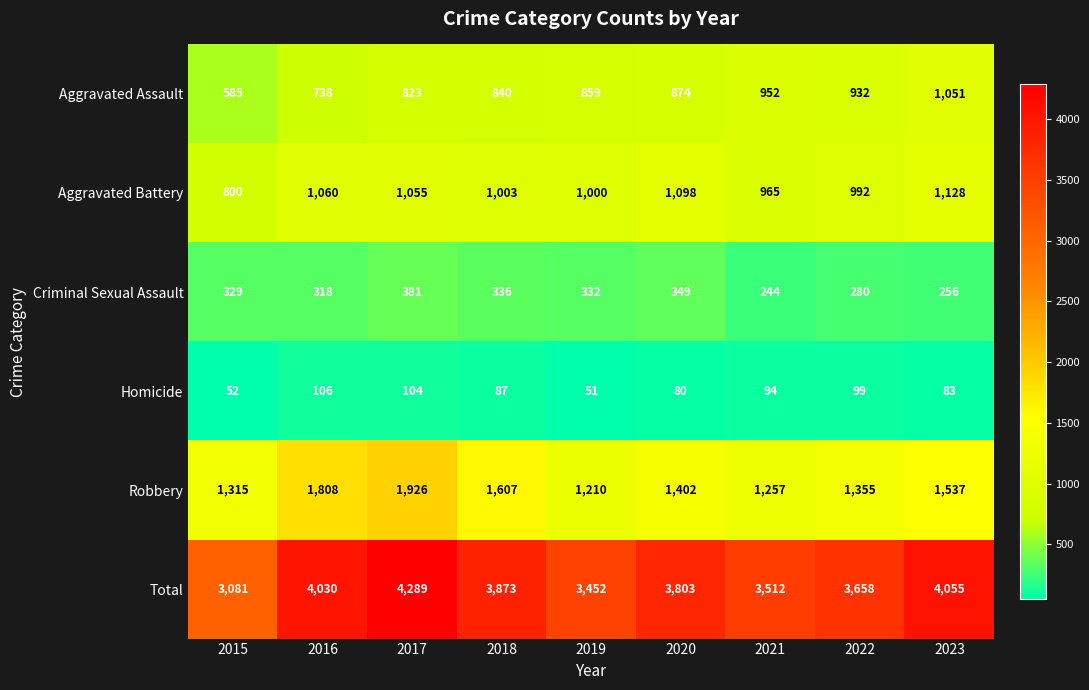

At 2015, list the series in order from largest to smallest.

Total, Robbery, Aggravated Battery, Aggravated Assault, Criminal Sexual Assault, Homicide